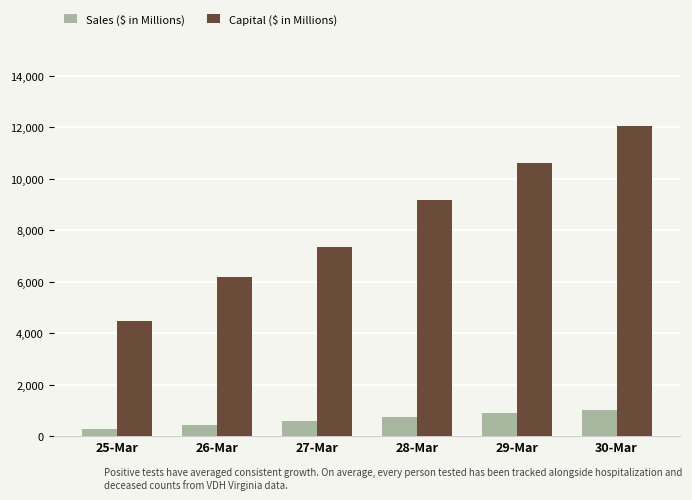

Is it true that Sales ($ in Millions) equals 890 at 29-Mar?

True